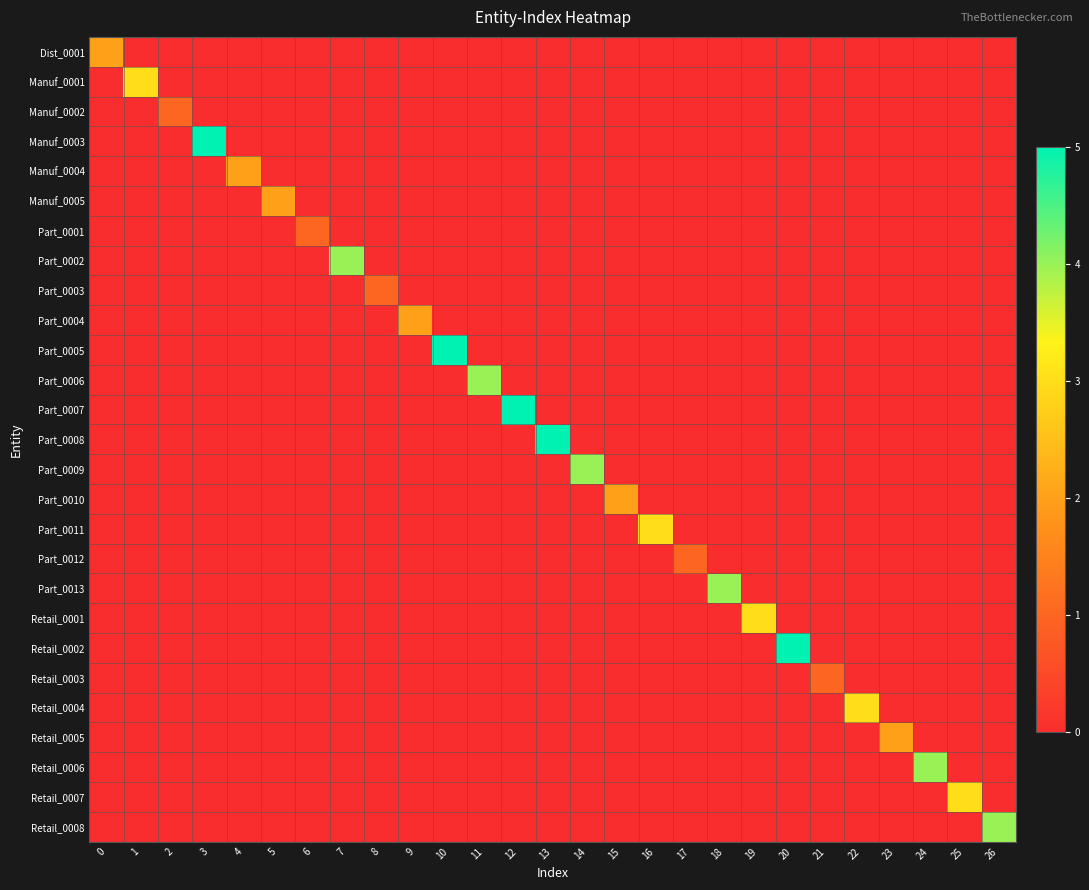

Which series has the largest total across all categories?

Manuf_0003